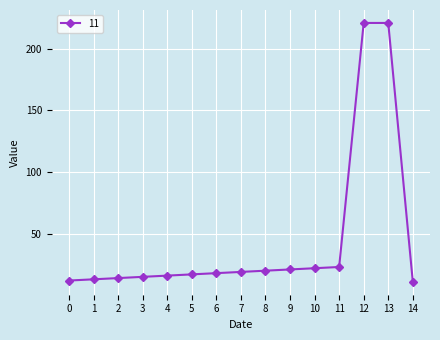

The value at 1 is 21. True or false?

False